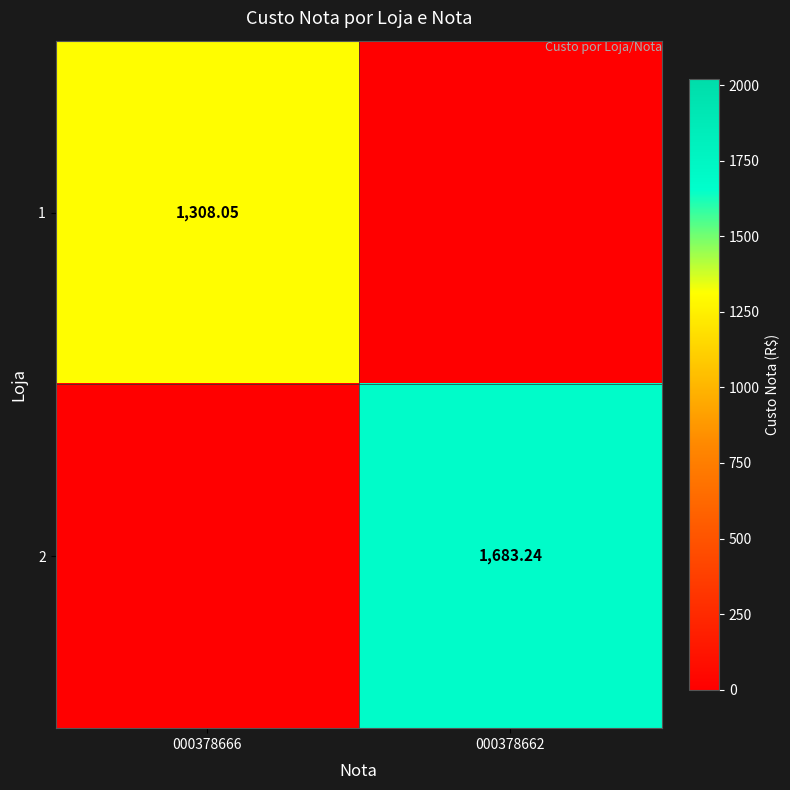

The 2 series shows -839.3 at 000378666. True or false?

False